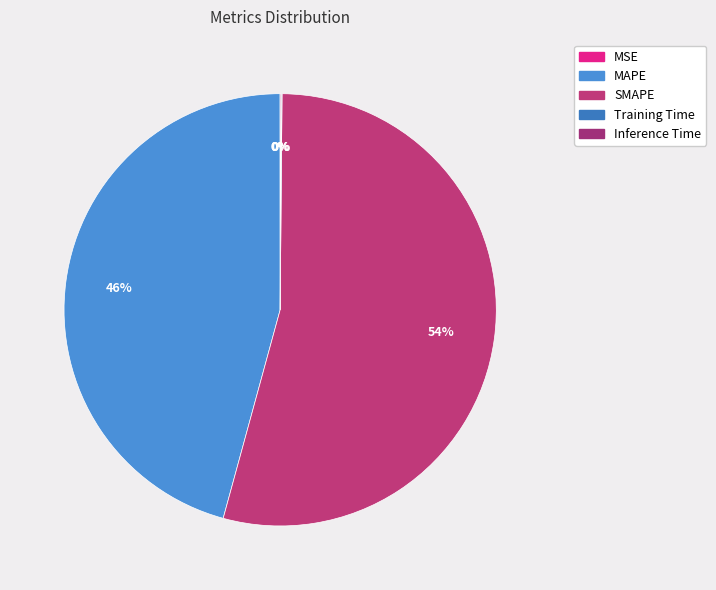

Is it true that Training Time is 0% of the pie?

True